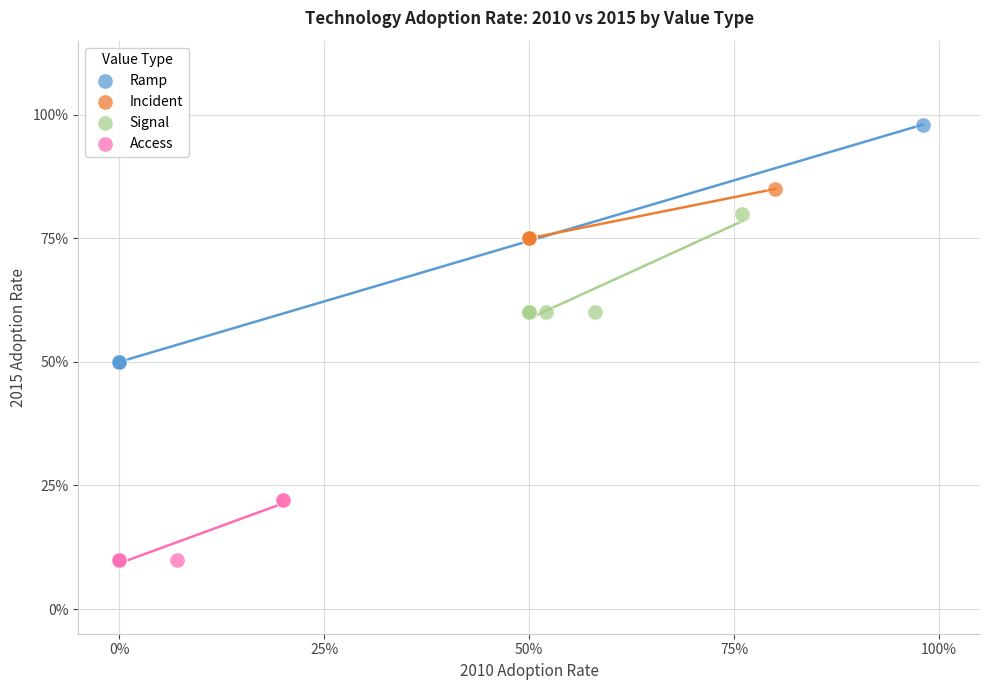

What are all the series names shown in the legend?

Ramp, Incident, Signal, Access